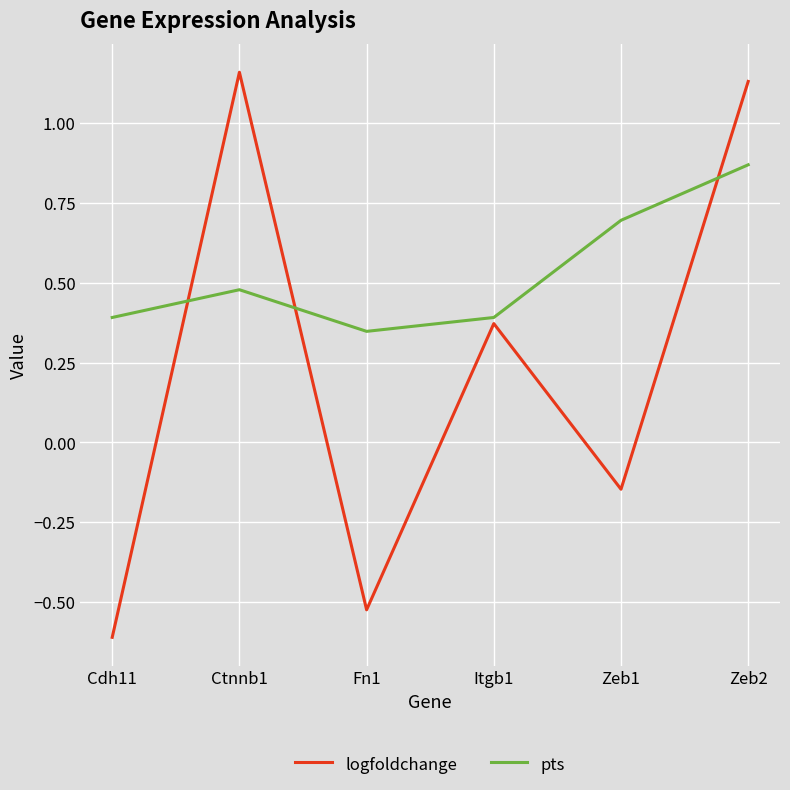

What is the minimum value for logfoldchange?

-0.6